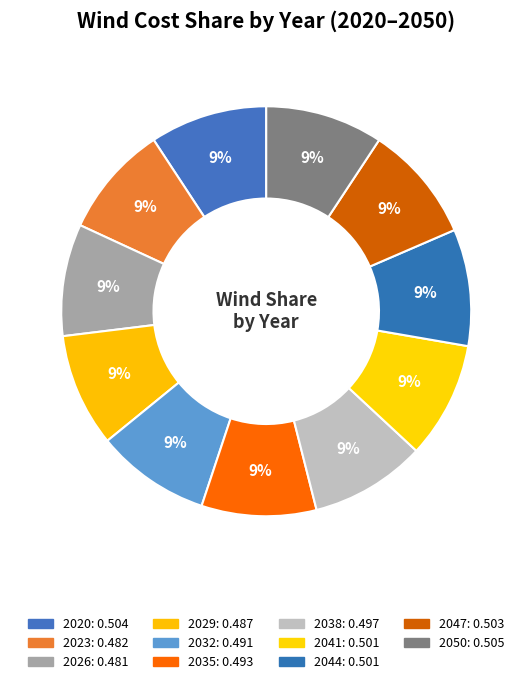

Combined, what portion of the pie is 2023 and 2038?

18.0%